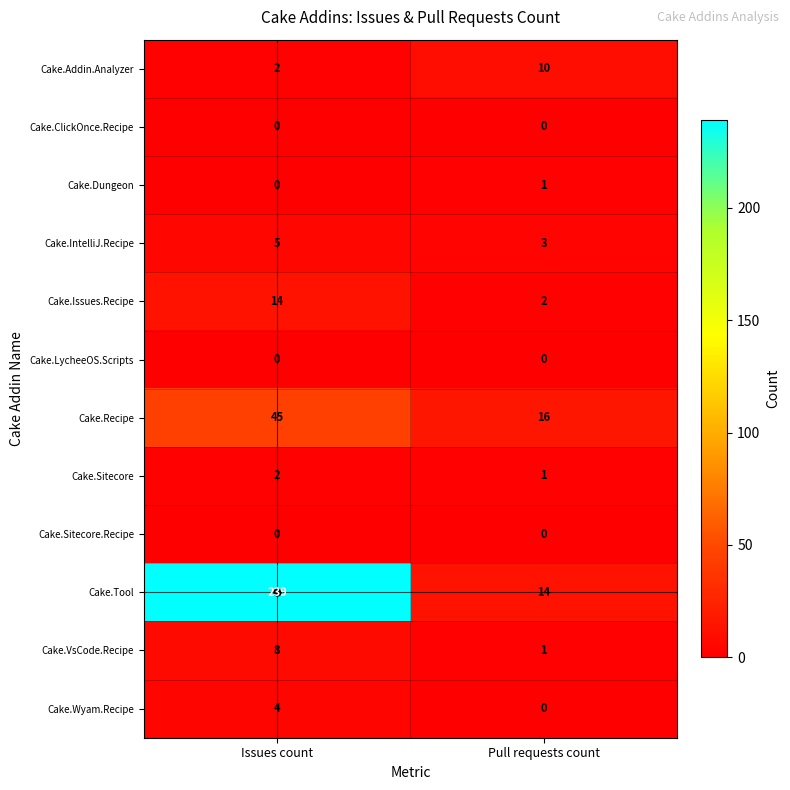

What is the difference between the highest and lowest values at Issues count?

239